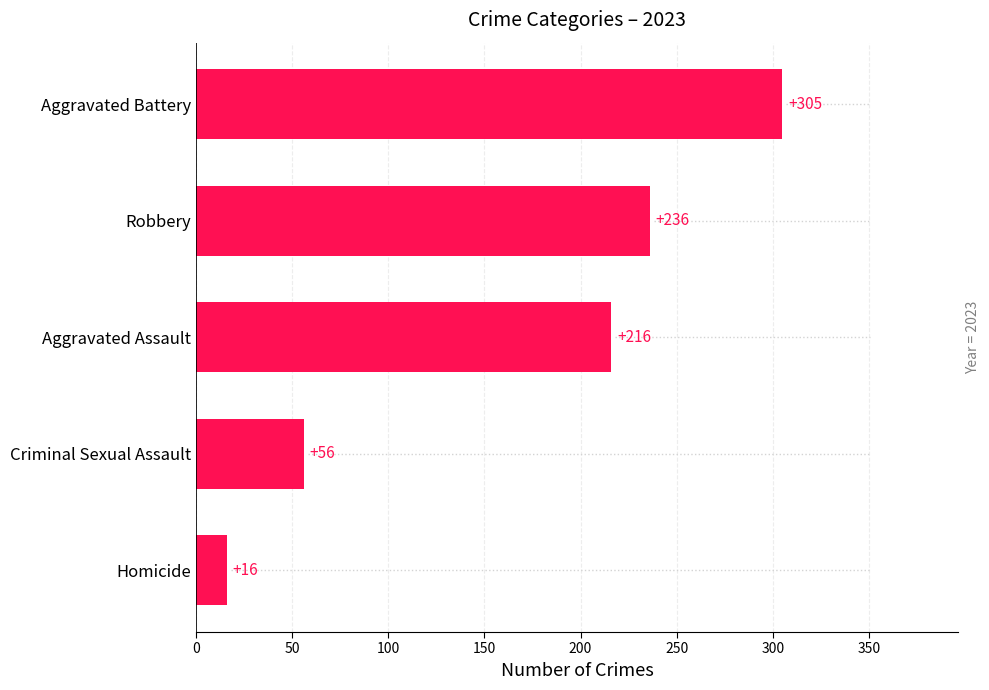

Rank the categories by value from lowest to highest.

Homicide, Criminal Sexual Assault, Aggravated Assault, Robbery, Aggravated Battery